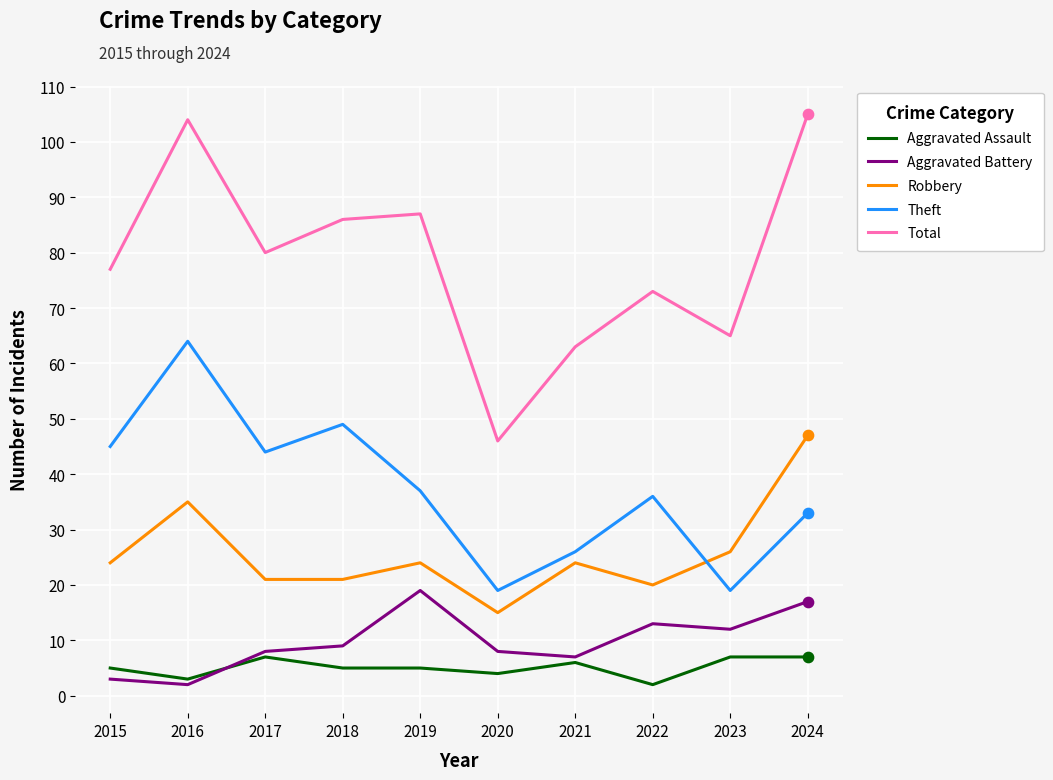

Which series has the largest total across all categories?

Total